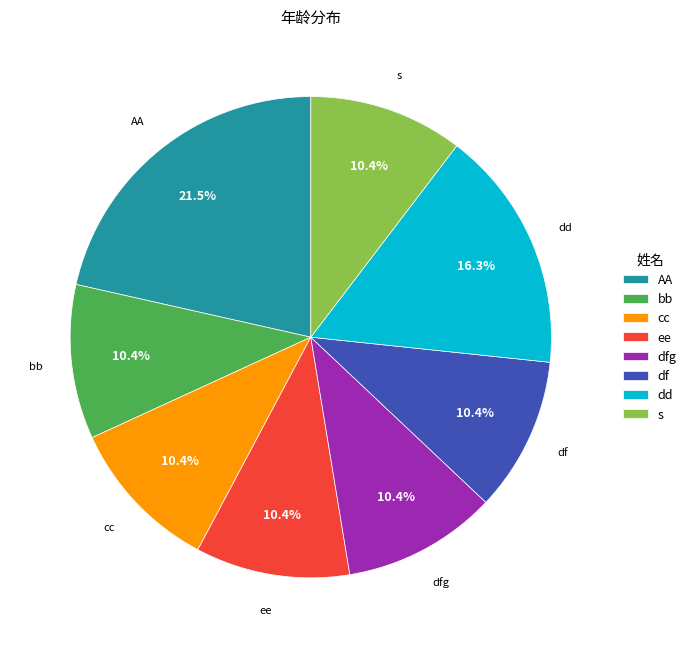

To the nearest percent, what portion does ee represent?

10%